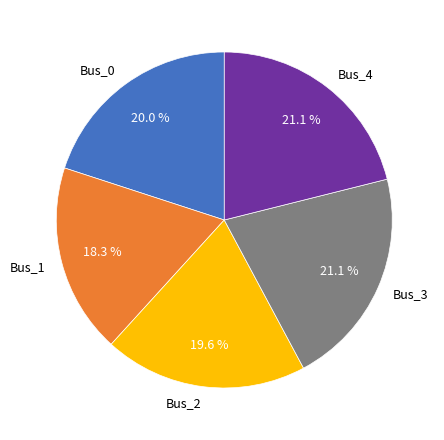

Which slice is the smallest?

Bus_1